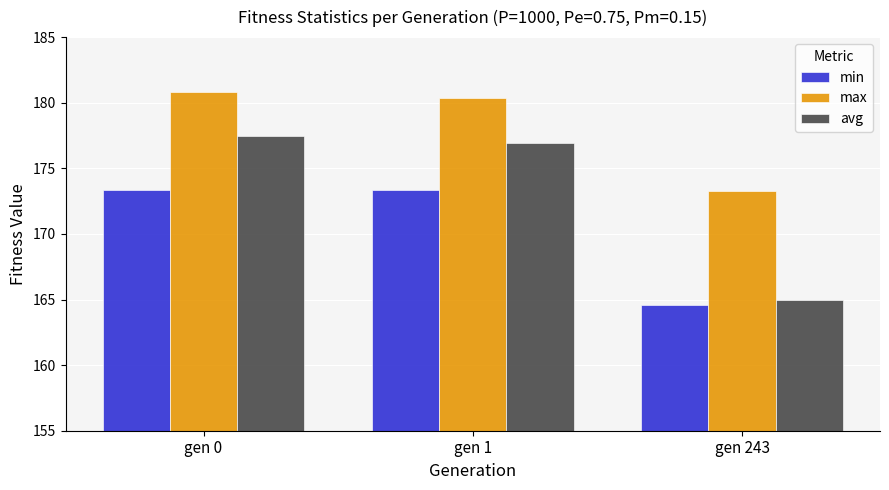

Reading left to right, what are all the values shown in this chart?

min: gen 0=173.4	gen 1=173.4	gen 243=164.6
max: gen 0=180.8	gen 1=180.4	gen 243=173.3
avg: gen 0=177.5	gen 1=177.0	gen 243=164.9